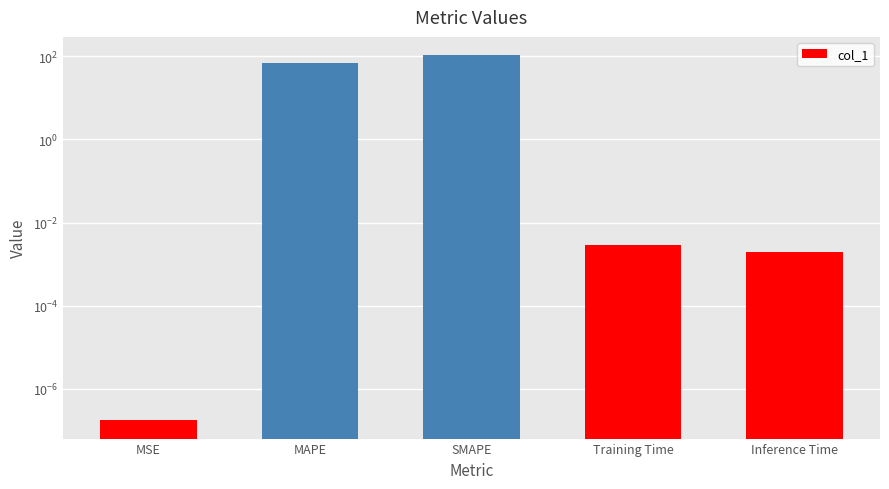

What is the label of the 3rd bar from the right?

SMAPE